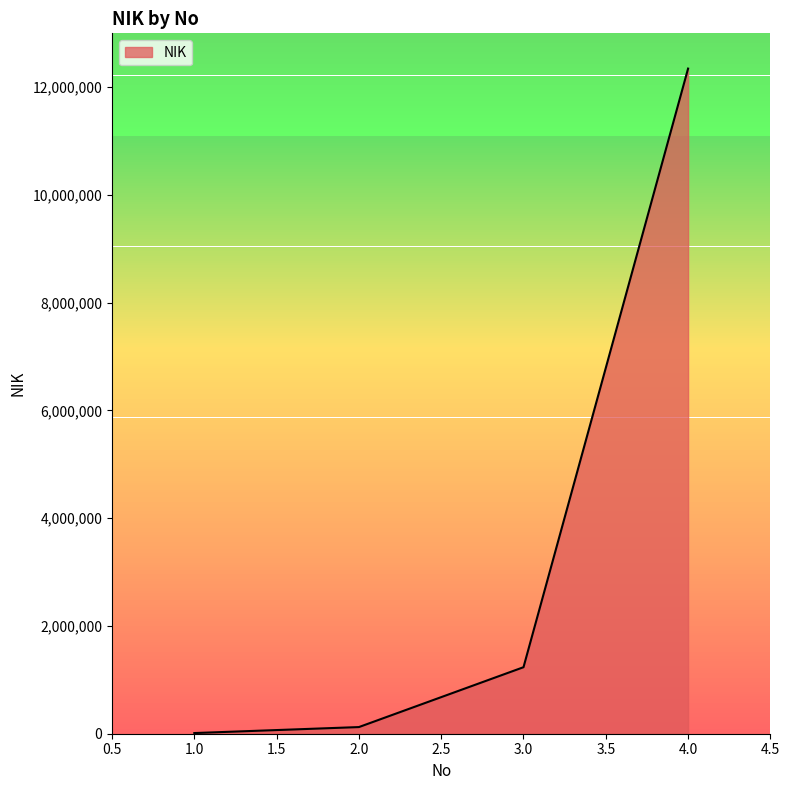

True or false: the data has more than 0 interior local peaks.

False